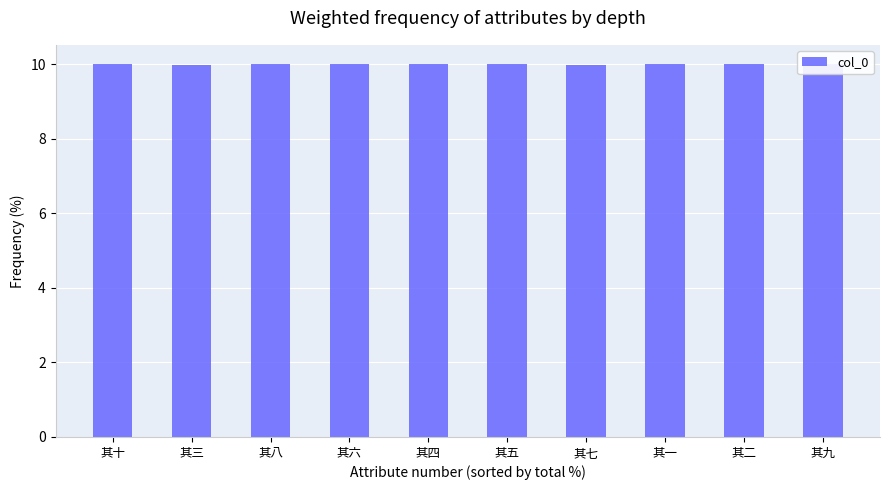

What is the sum of all values?

100.0